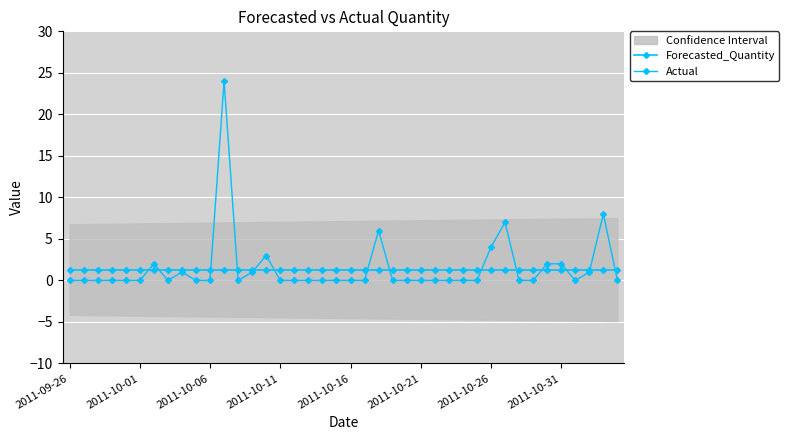

Which series changed the most between 2011-09-26 and 16?

Forecasted_Quantity